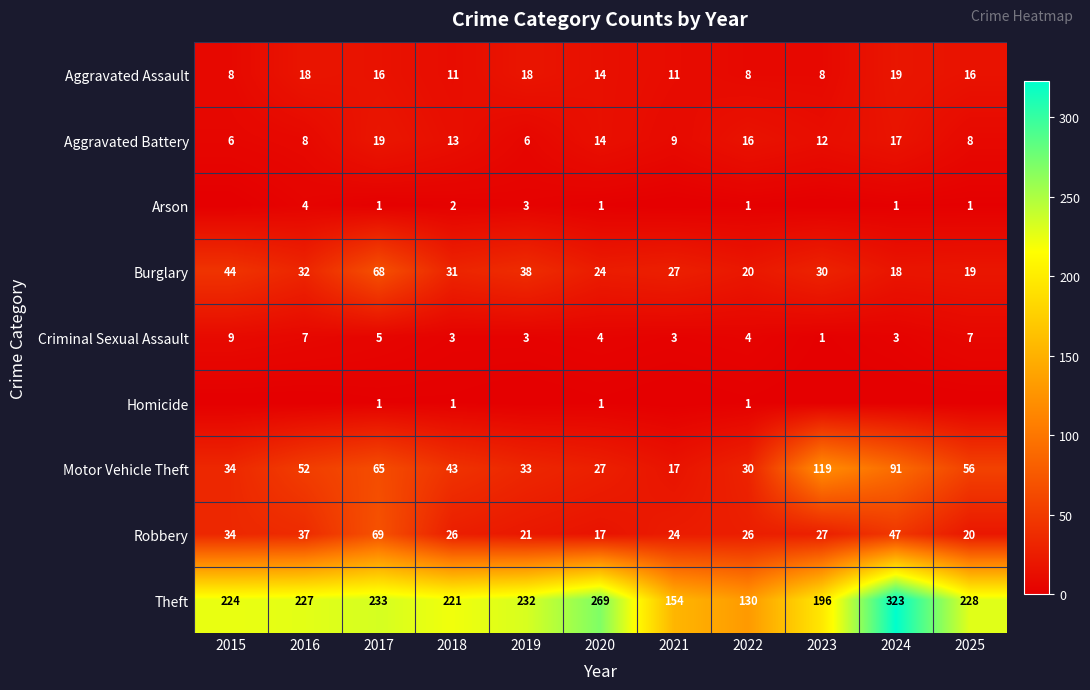

What is the spread (max minus min) of values at 2017?

232